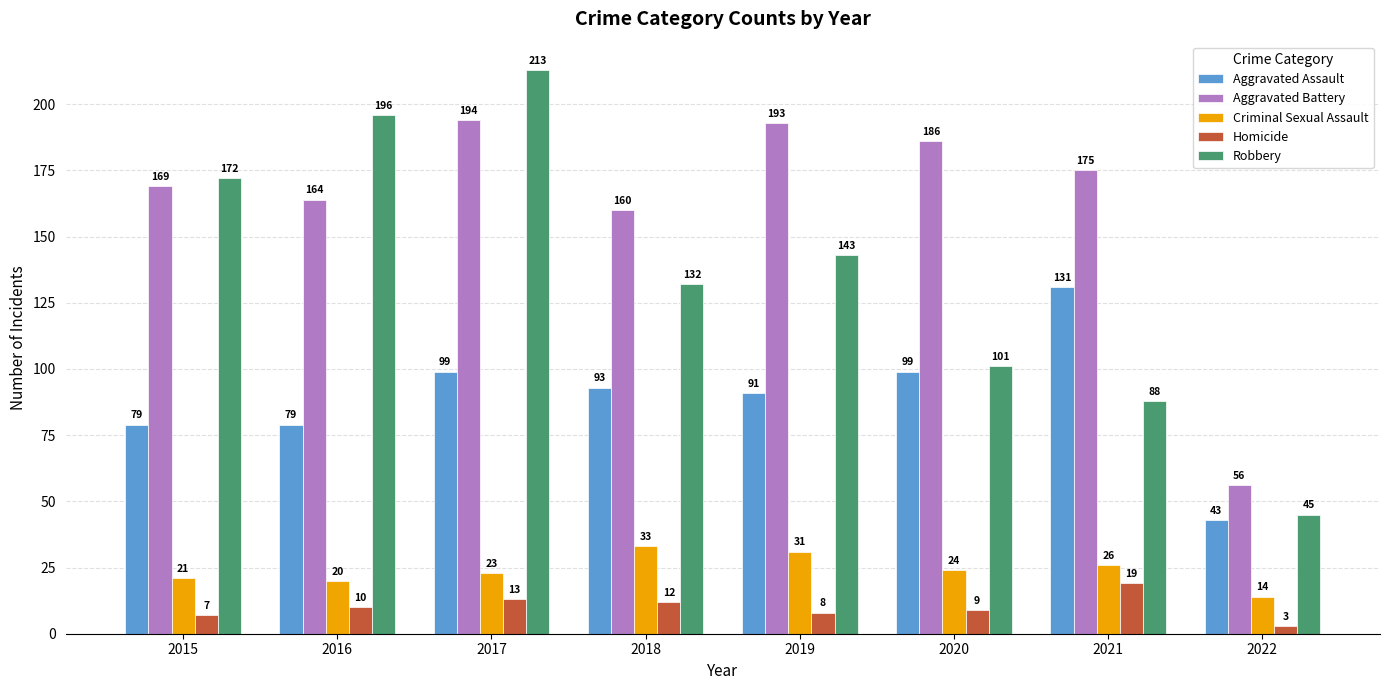

What is the total value across all series at 2015?

448